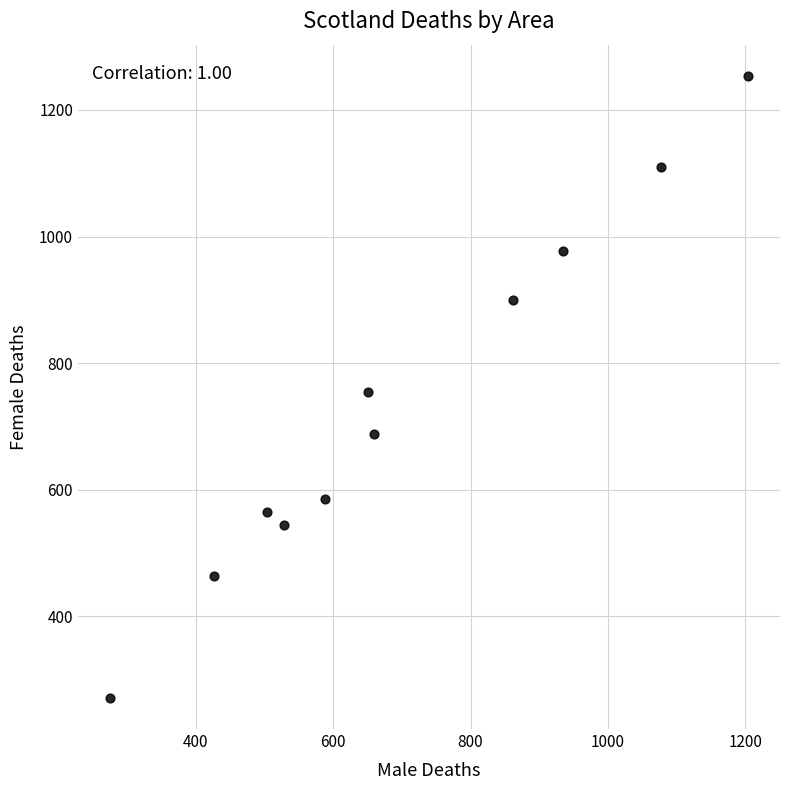

What is the average Y value?

737